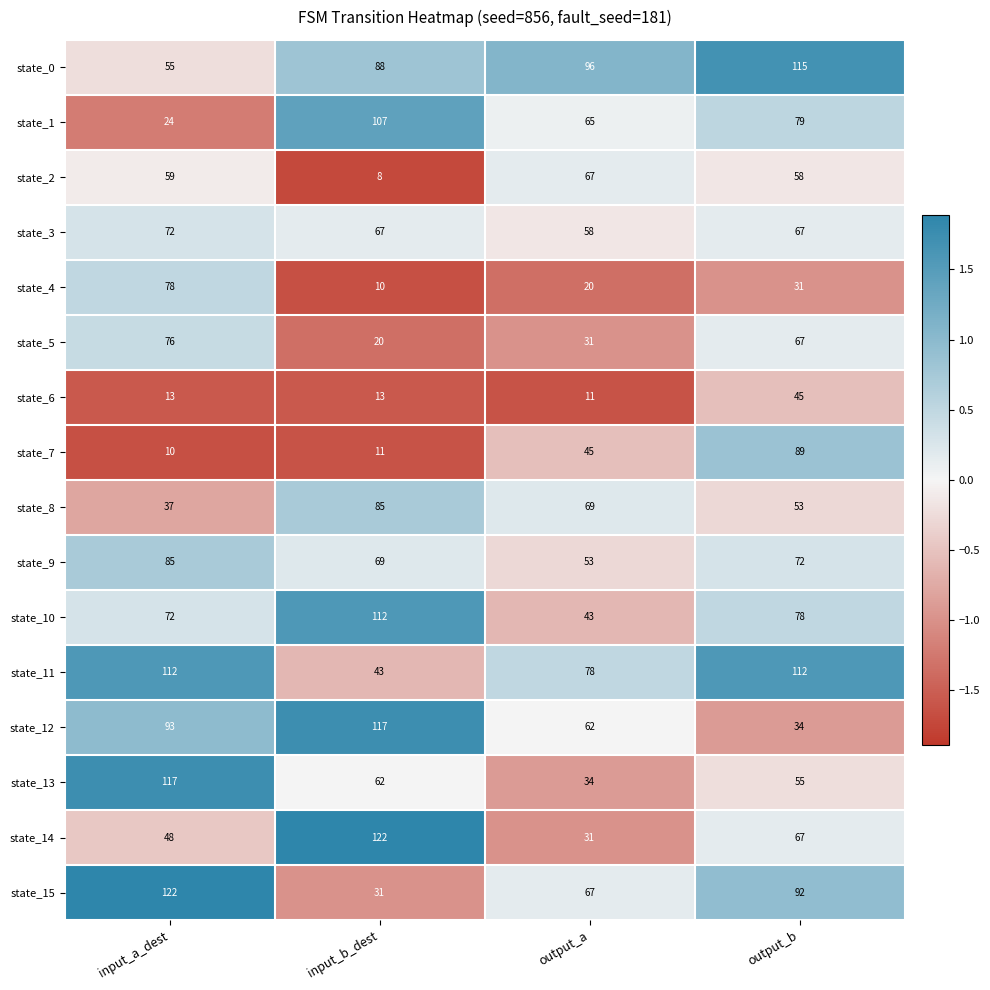

What is the average value of the state_2 series?

48